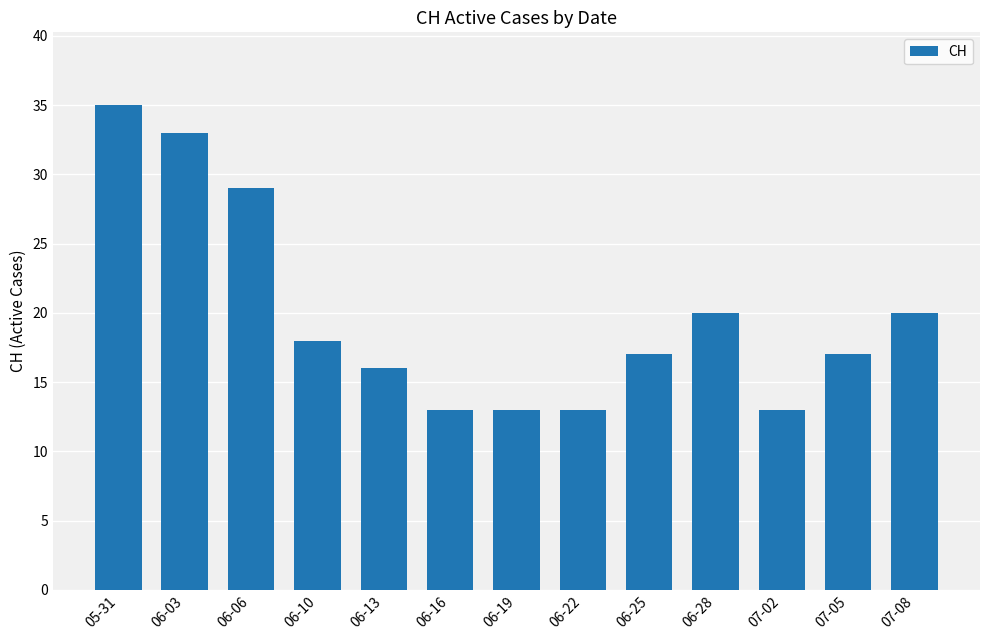

Which has a higher value, 06-03 or 06-28?

06-03